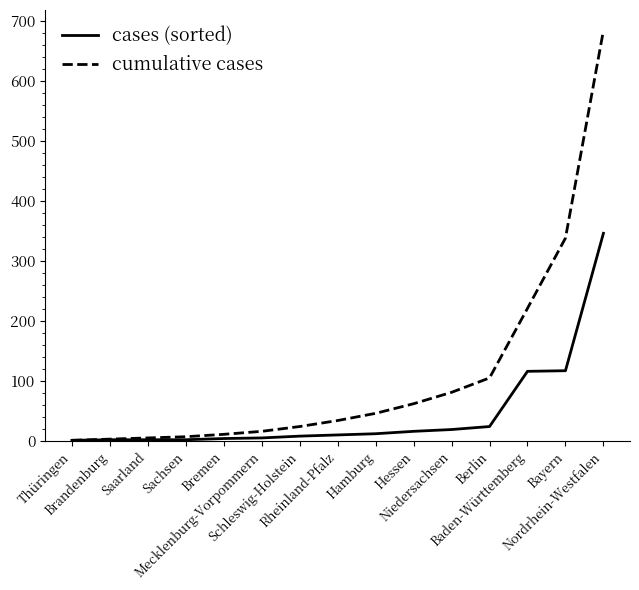

Which series has the largest total across all categories?

cumulative cases